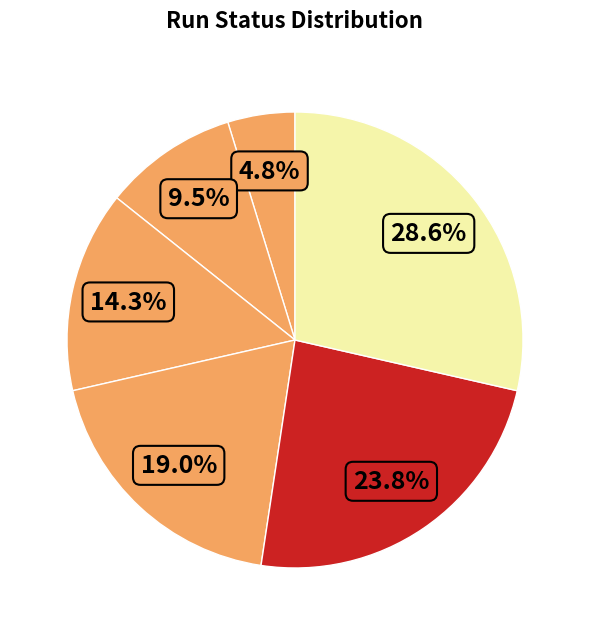

Rank the categories by value from highest to lowest.

bookFlight, selectFlight, inputFlightDetails, Login, InputLoginDetails, openBrowser